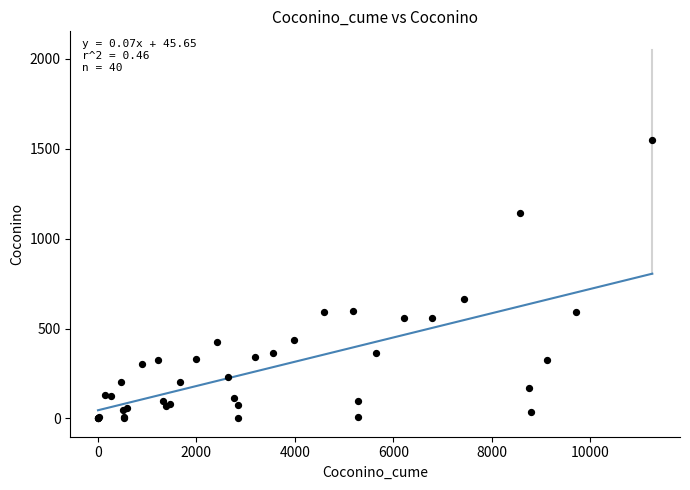

What Y value in the scatter plot is closest to 775?

663